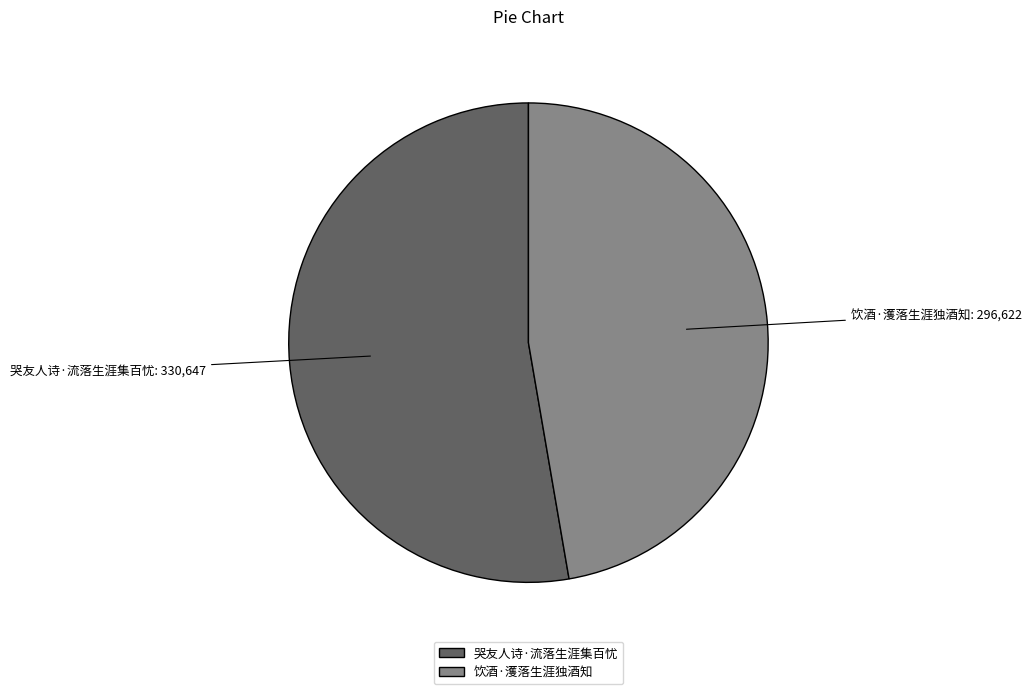

True or false: 哭友人诗·流落生涯集百忧 accounts for 53% of the total.

True